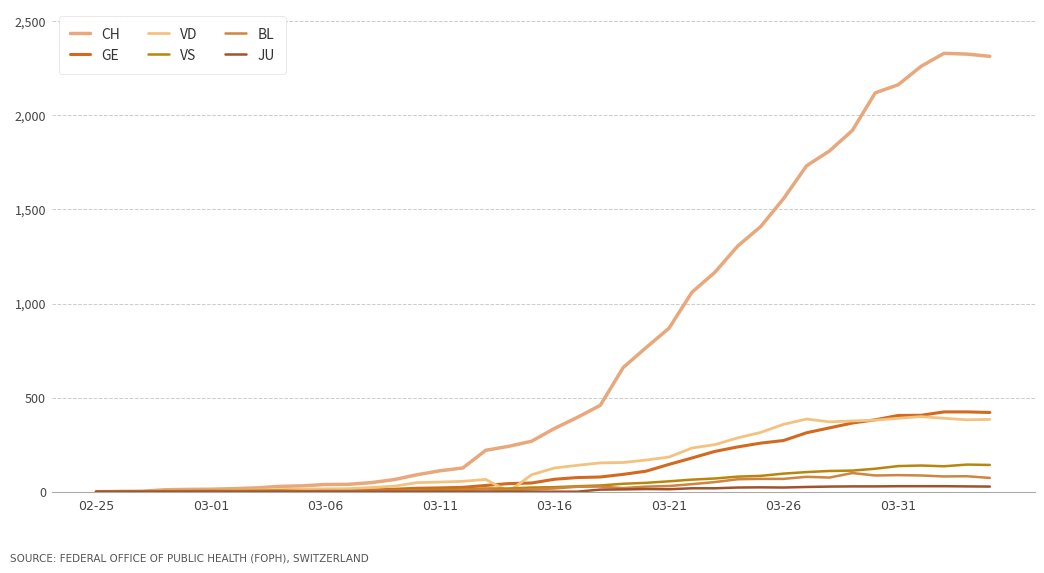

True or false: JU and GE intersect in this chart.

False